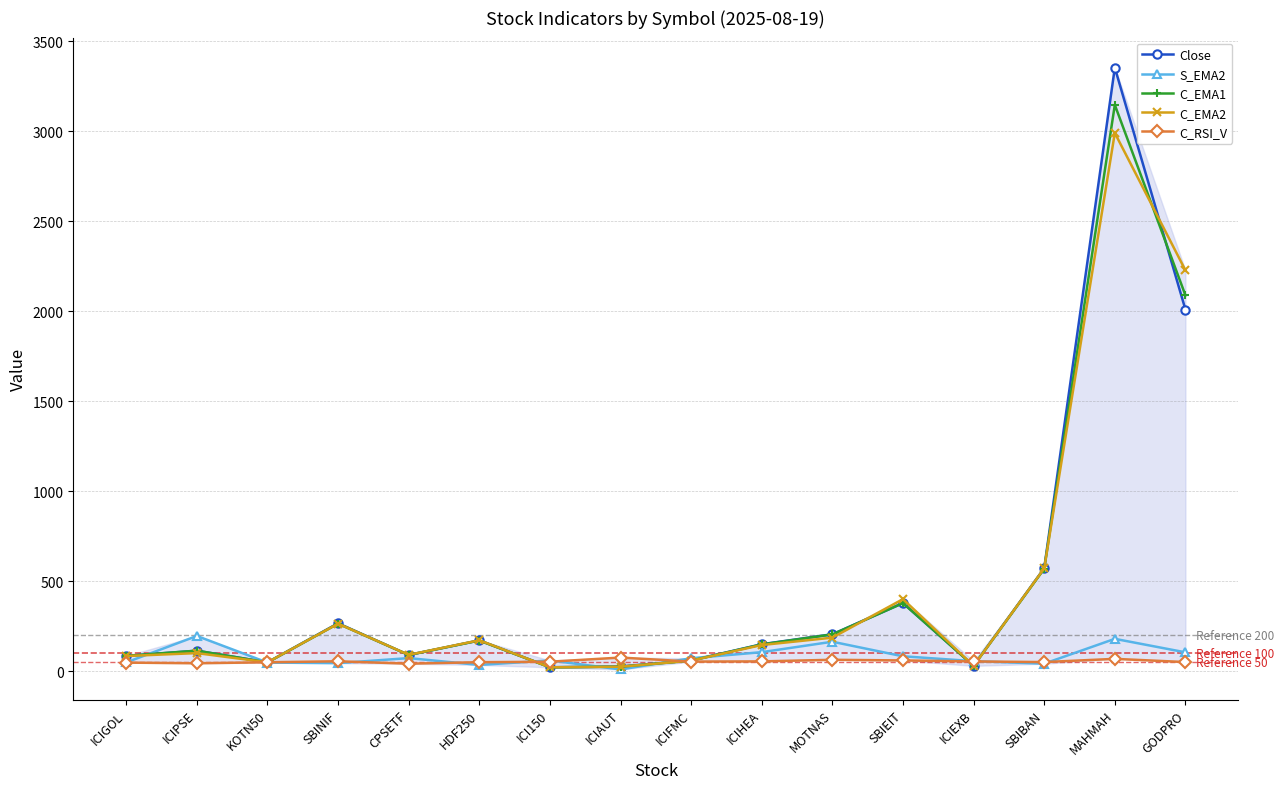

How many lines are shown in the chart?

5